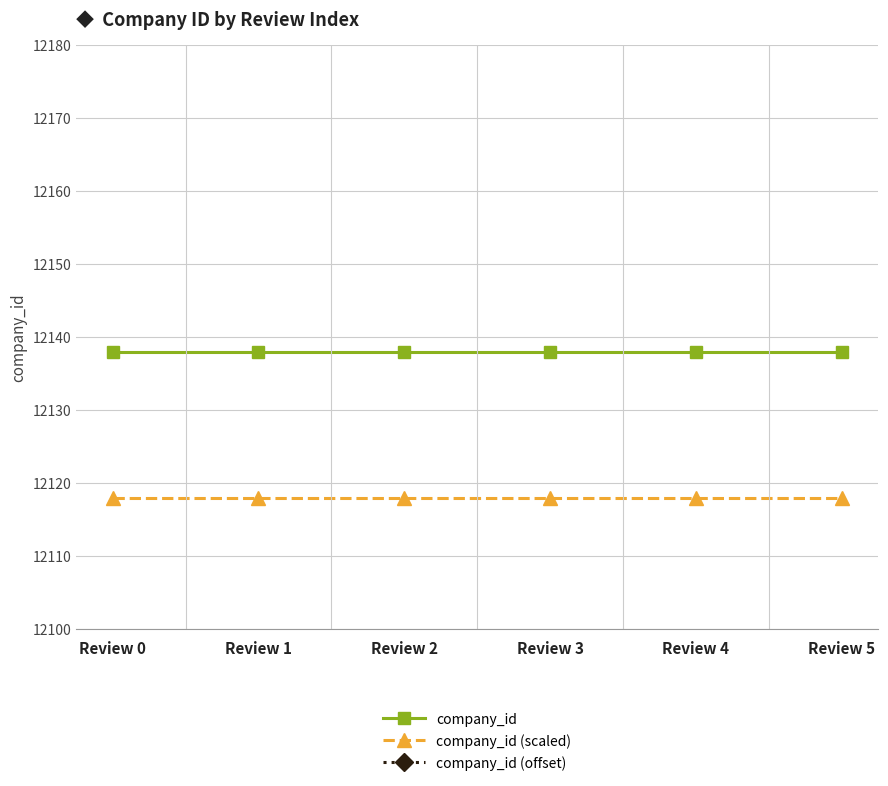

Reading left to right, list all the values displayed in this chart.

company_id: 12138	12138	12138	12138	12138	12138
company_id (scaled): 12118	12118	12118	12118	12118	12118
company_id (offset): 12098	12098	12098	12098	12098	12098